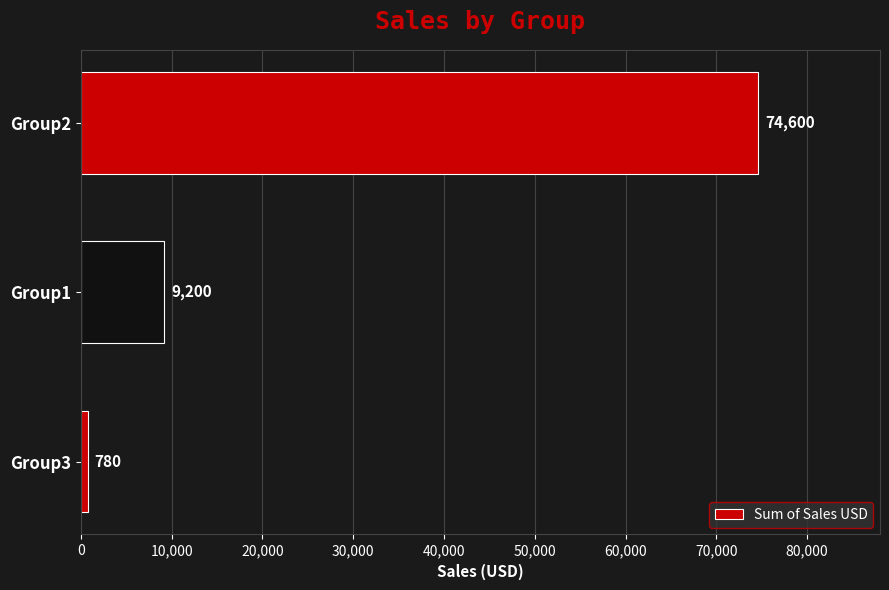

How many values are between 780 and 74600?

3